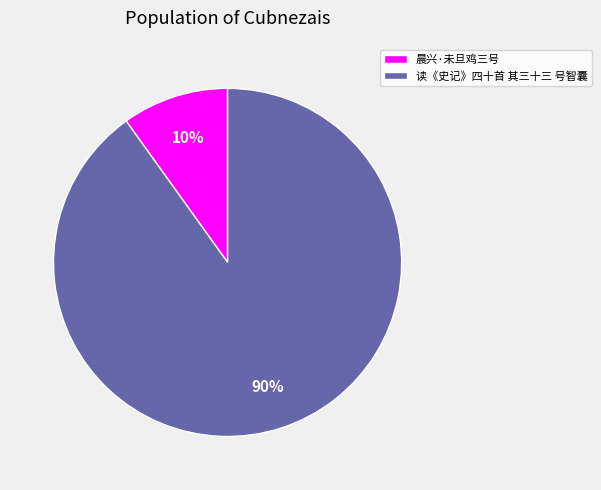

How many slices are in this pie chart?

2